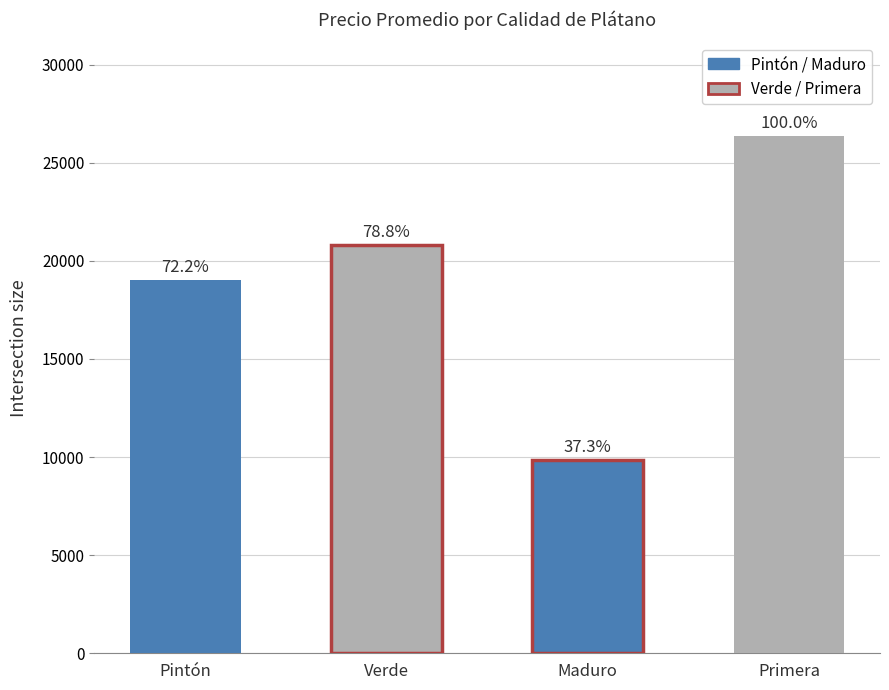

Are the bars horizontal?

No